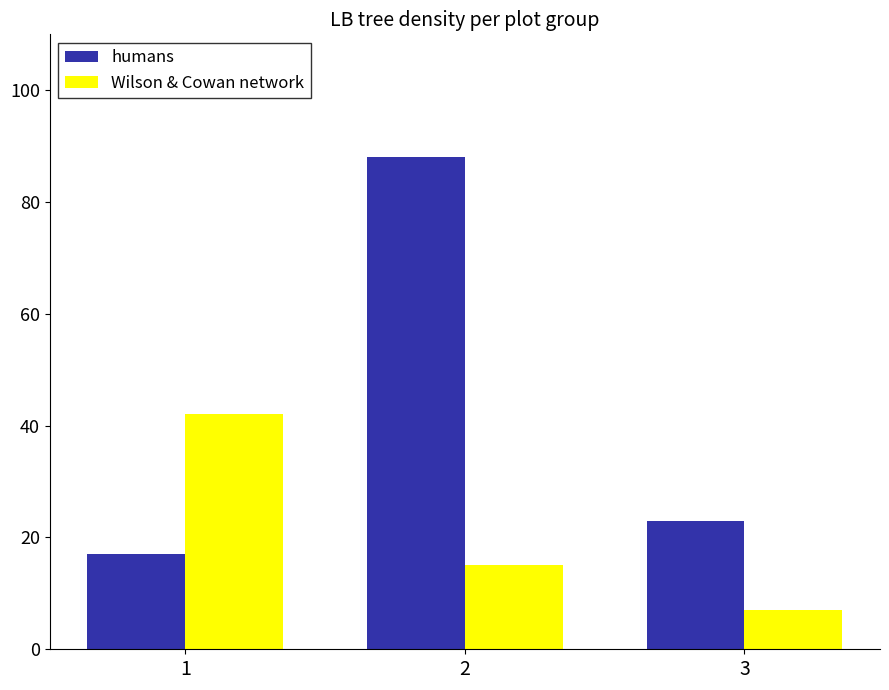

At which label does Wilson & Cowan network first exceed 15?

1